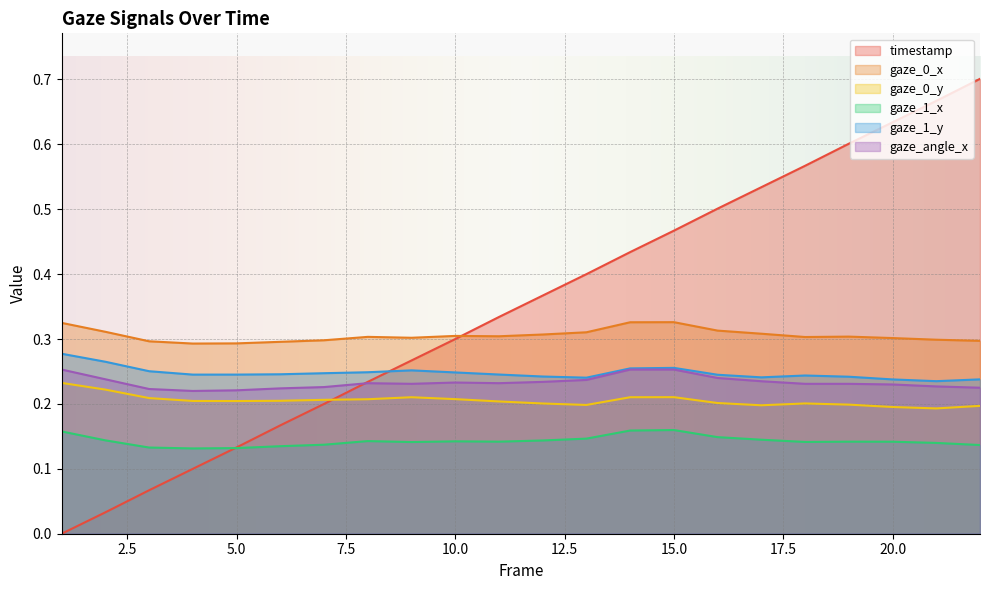

Reading left to right, what are all the values shown in this chart?

timestamp: 0.0	0.0	0.1	0.1	0.1	0.2	0.2	0.2	0.3	0.3	0.3	0.4	0.4	0.4	0.5	0.5	0.5	0.6	0.6	0.6	0.7	0.7
gaze_0_x: 0.3	0.3	0.3	0.3	0.3	0.3	0.3	0.3	0.3	0.3	0.3	0.3	0.3	0.3	0.3	0.3	0.3	0.3	0.3	0.3	0.3	0.3
gaze_0_y: 0.2	0.2	0.2	0.2	0.2	0.2	0.2	0.2	0.2	0.2	0.2	0.2	0.2	0.2	0.2	0.2	0.2	0.2	0.2	0.2	0.2	0.2
gaze_1_x: 0.2	0.1	0.1	0.1	0.1	0.1	0.1	0.1	0.1	0.1	0.1	0.1	0.1	0.2	0.2	0.1	0.1	0.1	0.1	0.1	0.1	0.1
gaze_1_y: 0.3	0.3	0.3	0.2	0.2	0.2	0.2	0.2	0.3	0.2	0.2	0.2	0.2	0.3	0.3	0.2	0.2	0.2	0.2	0.2	0.2	0.2
gaze_angle_x: 0.3	0.2	0.2	0.2	0.2	0.2	0.2	0.2	0.2	0.2	0.2	0.2	0.2	0.3	0.3	0.2	0.2	0.2	0.2	0.2	0.2	0.2